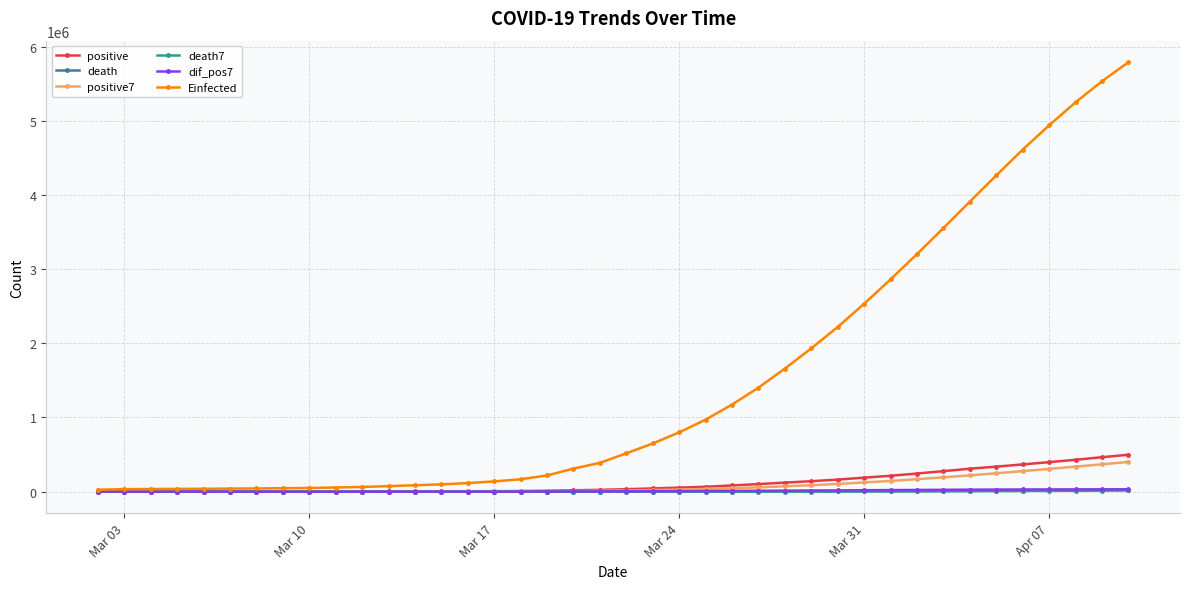

What is the difference between the maximum and minimum values in the death series?

23356.0